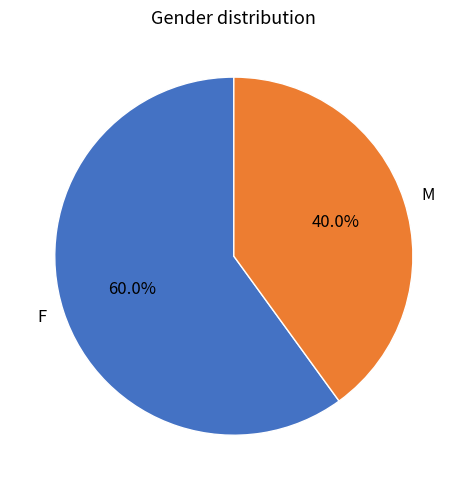

Is there any slice that represents more than half of the pie?

Yes